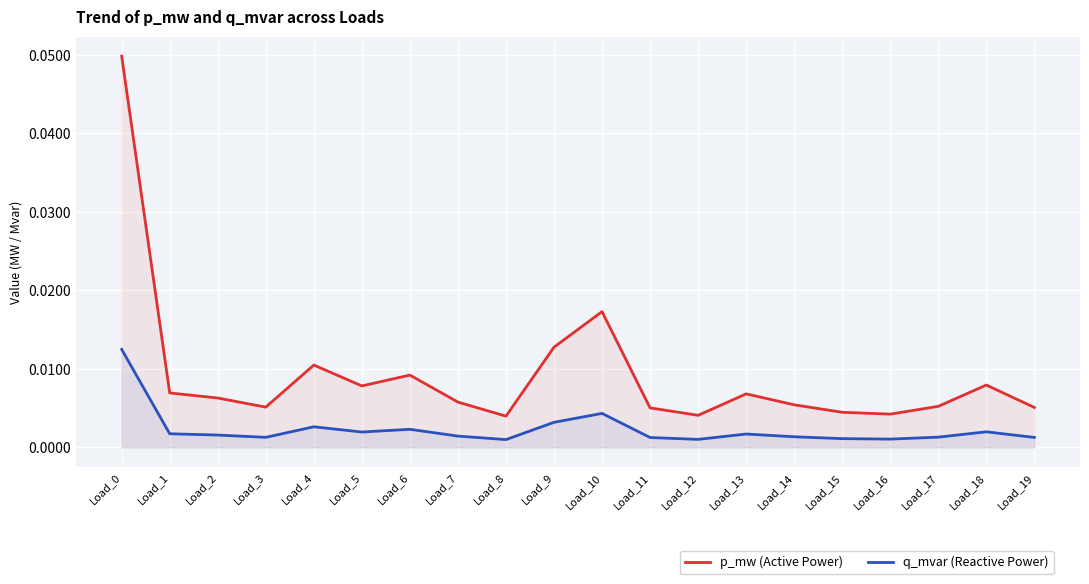

Is it true that q_mvar (Reactive Power) equals 0.0 at Load_5?

True